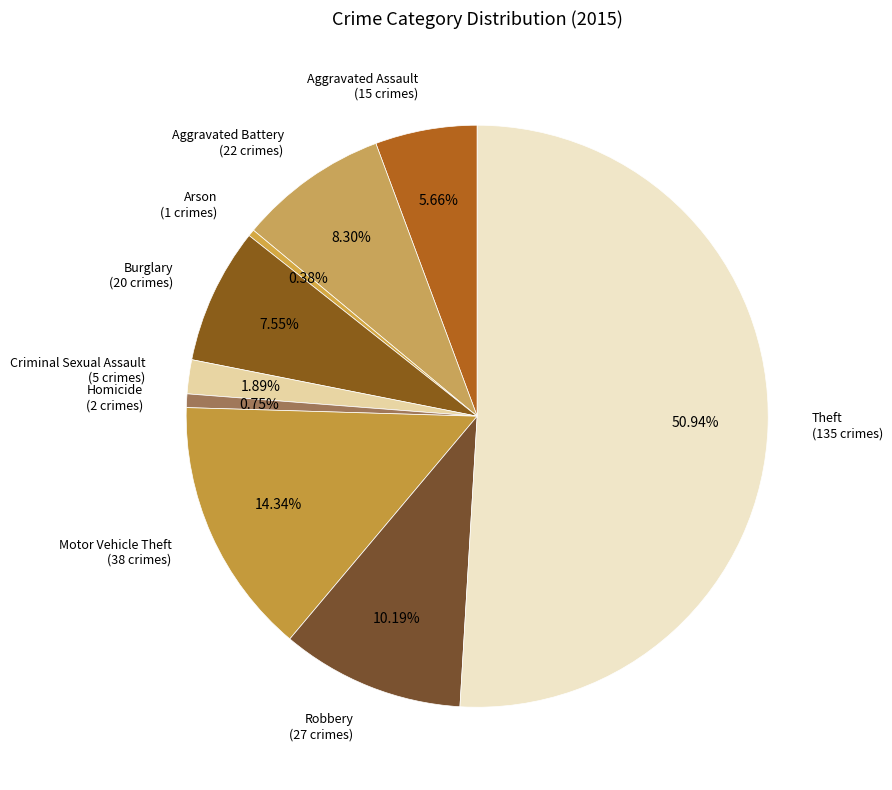

What is the total percentage of Arson and Homicide?

1.1%